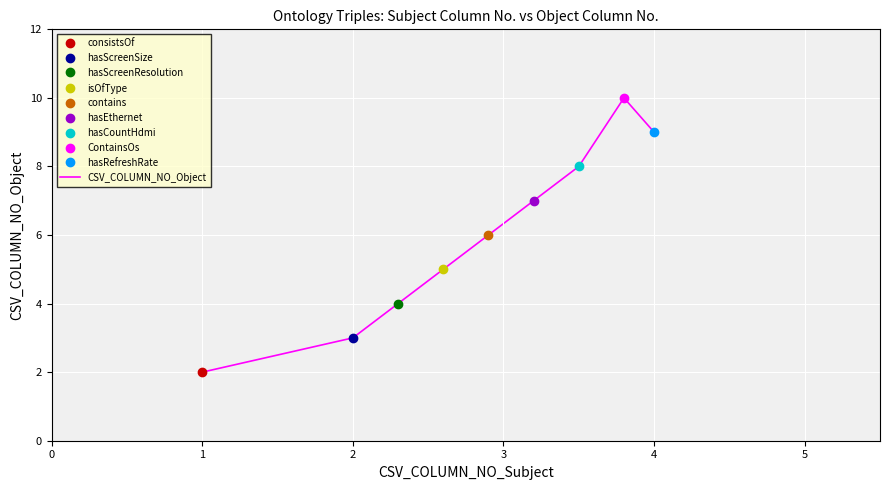

Reading right to left, what are all the values shown in this chart?

8=9	7=10	6=8	5=7	4=6	3=5	2=4	1=3	0=2